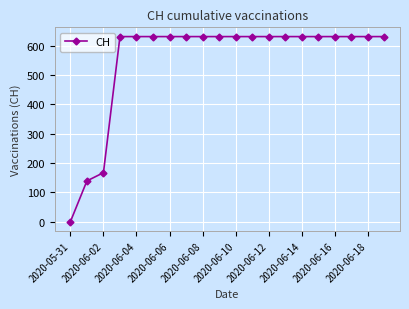

What is the value of the 19th point from the left?

631